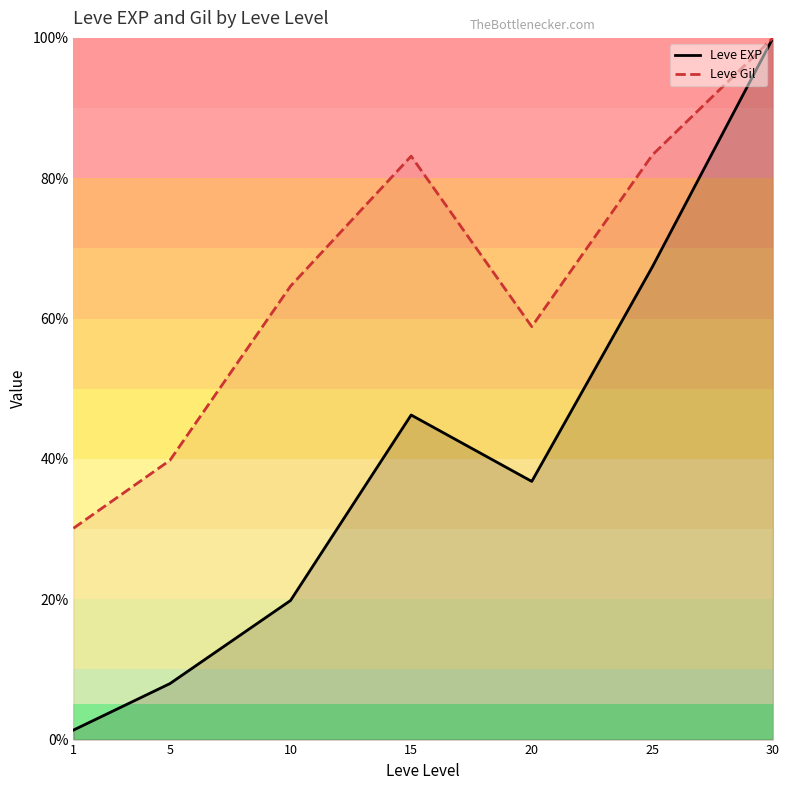

What is the value of the Leve Gil point at the 4th from the left?

83.1